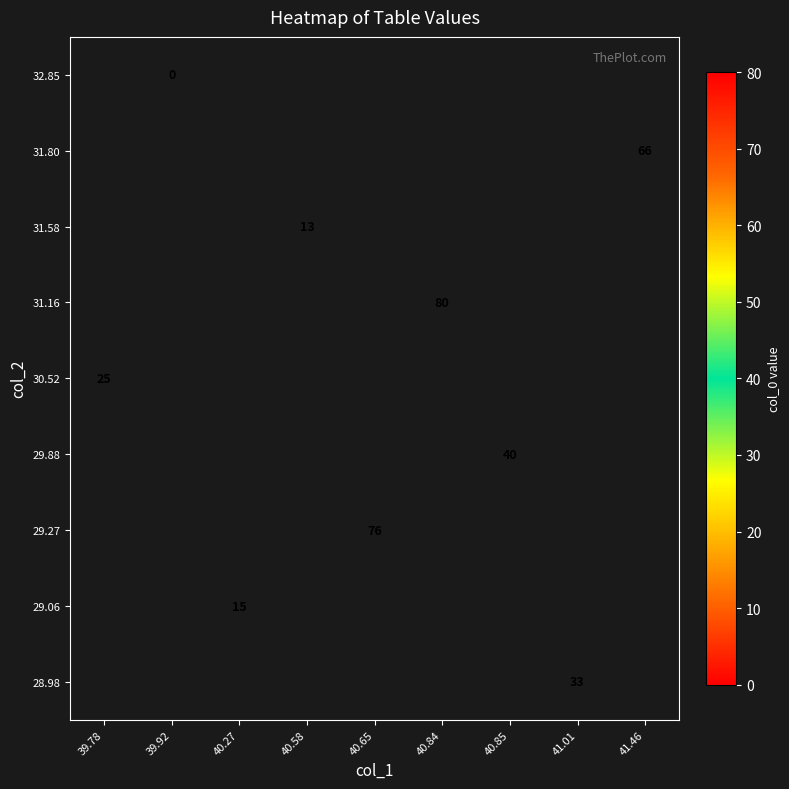

Is it true that 31.80 equals 66 at 41.46?

True